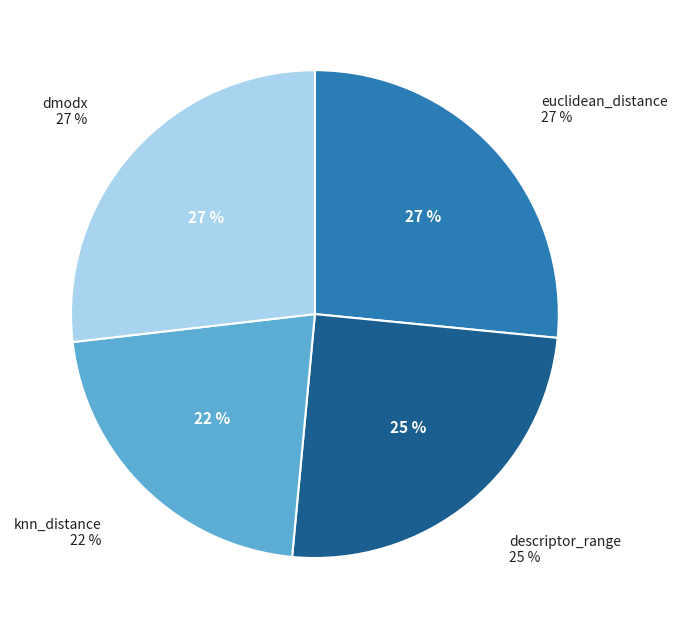

Rank the categories by value from lowest to highest.

knn_distance, descriptor_range, euclidean_distance, dmodx